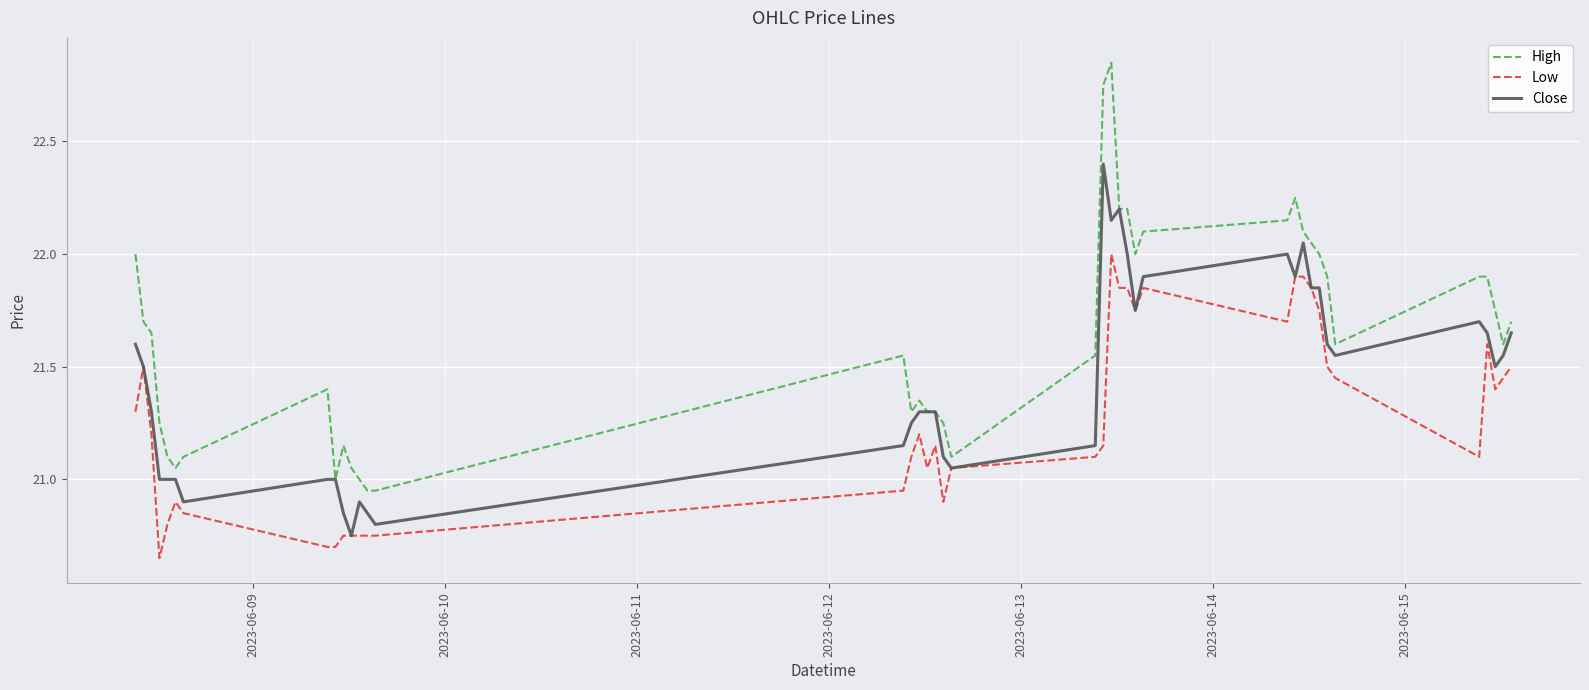

Which series has the largest total across all categories?

High